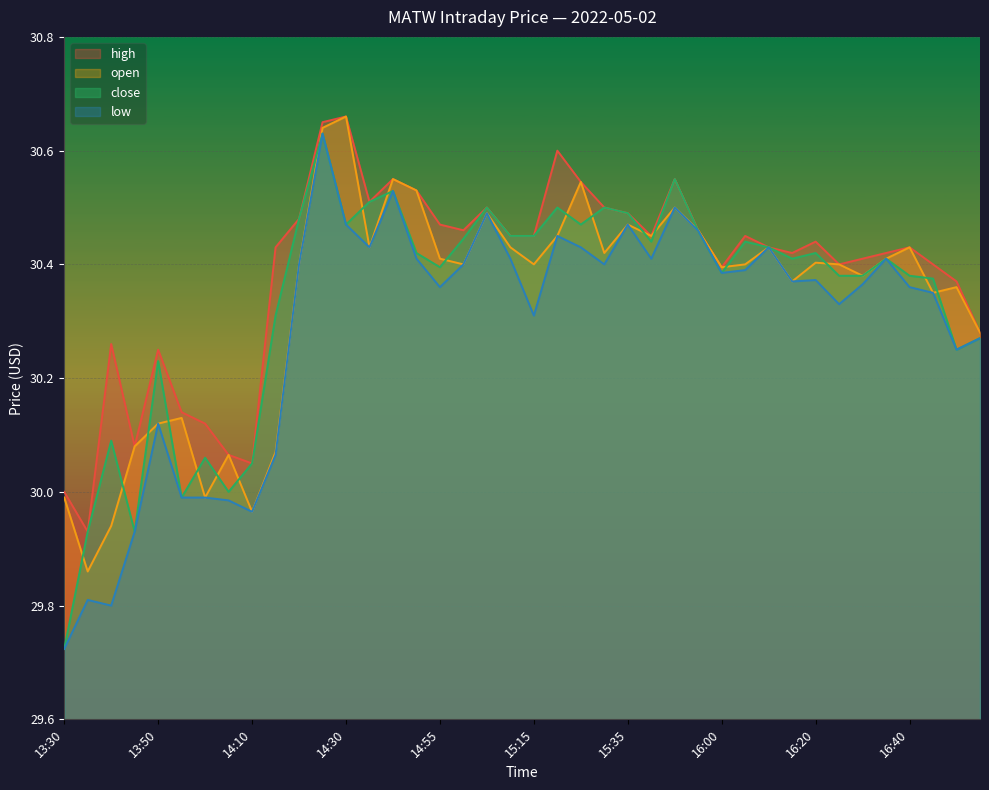

What is the label of the 27th point from the right?

14:40